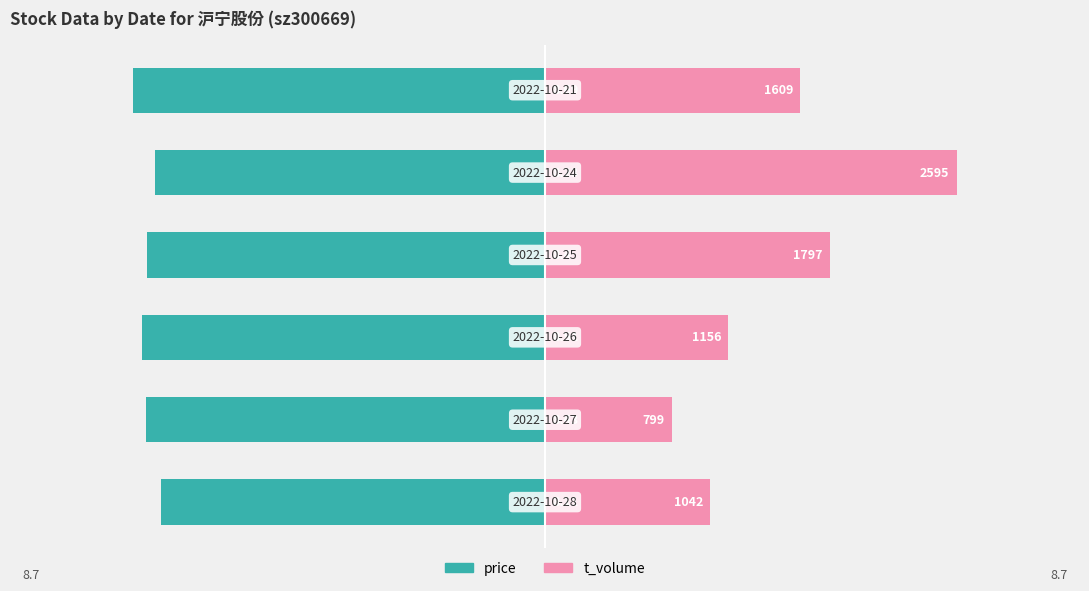

What is the average value of the price series?

-8.4